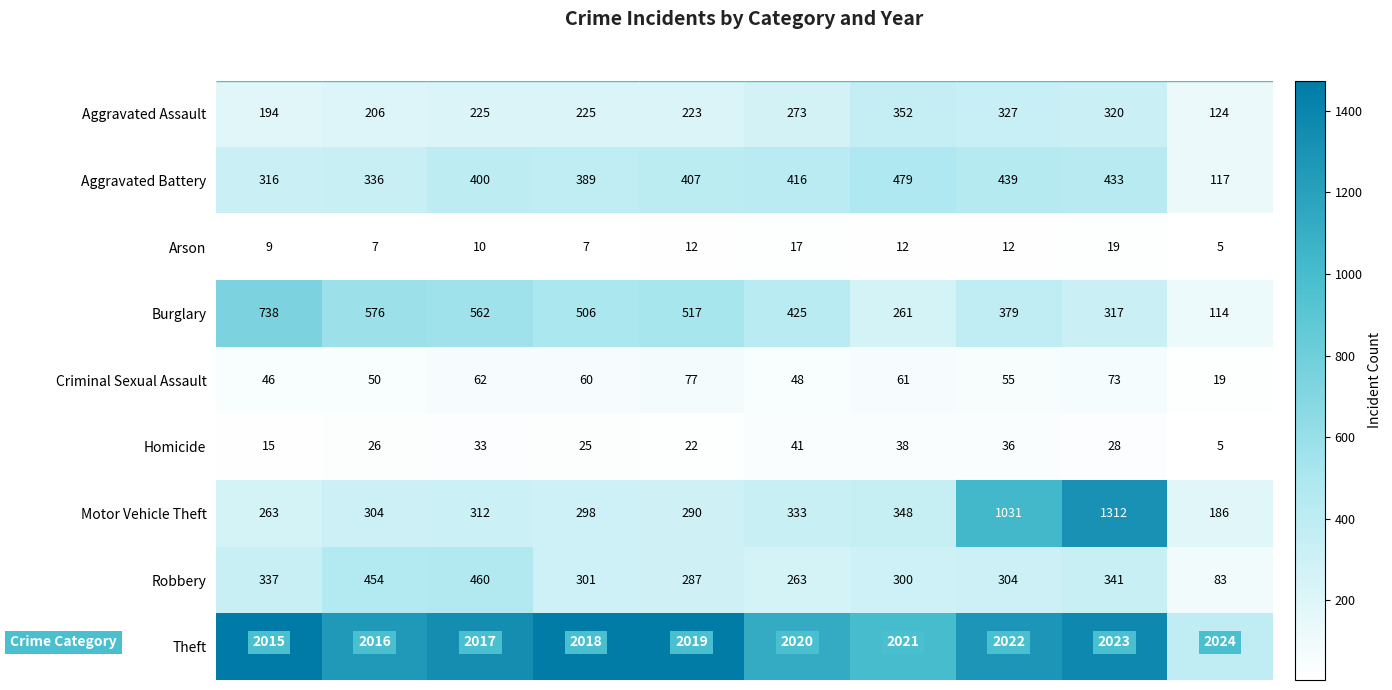

At how many categories does at least one series exceed 763?

9